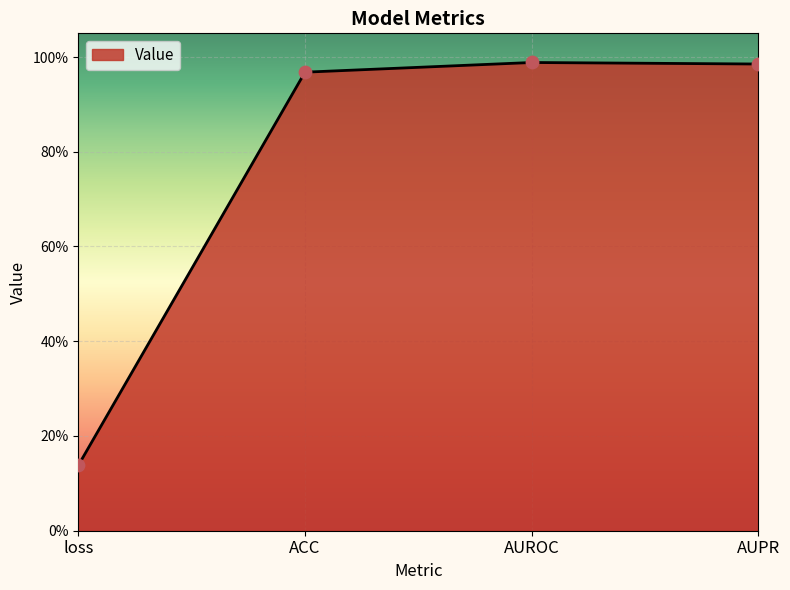

Which has a higher value, loss or AUPR?

AUPR